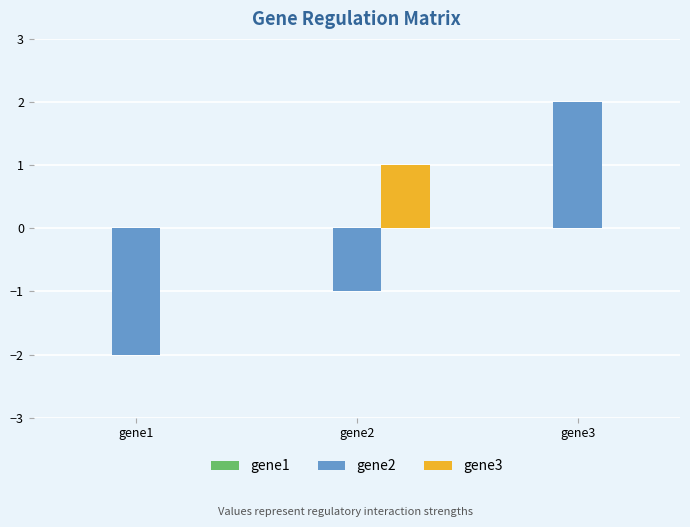

Which series changed the most between gene2 and gene3?

gene2